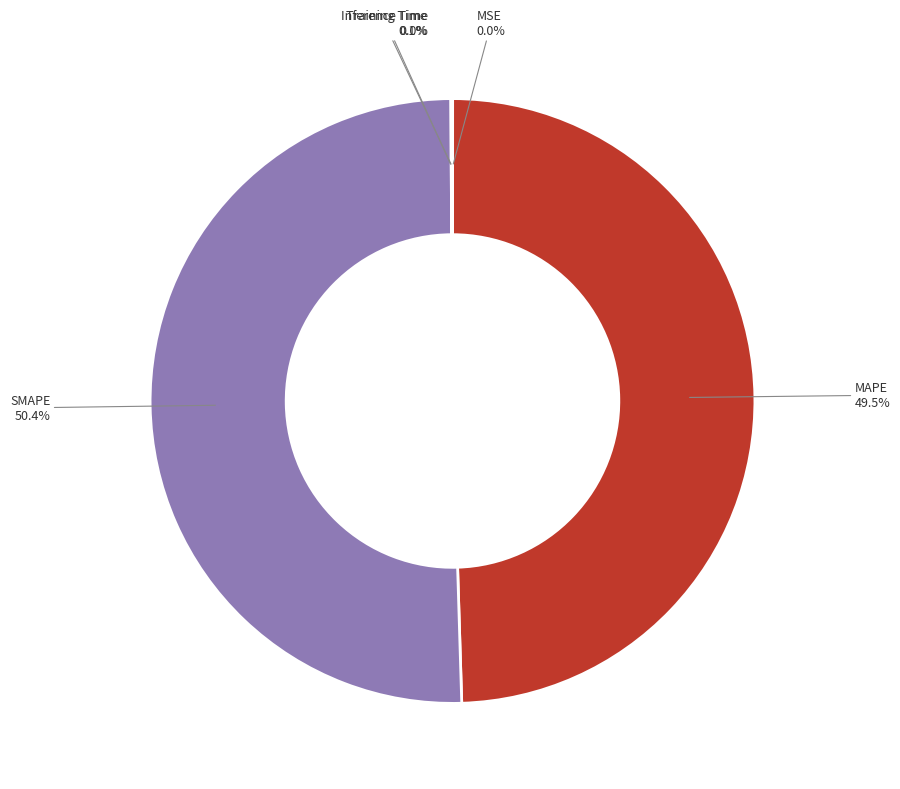

How many segments does this pie chart have?

5